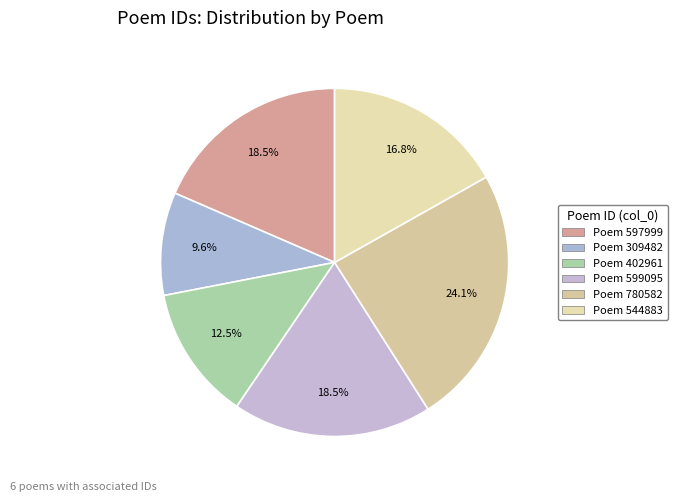

To the nearest percent, what is the difference between the largest and smallest slice percentages?

15%